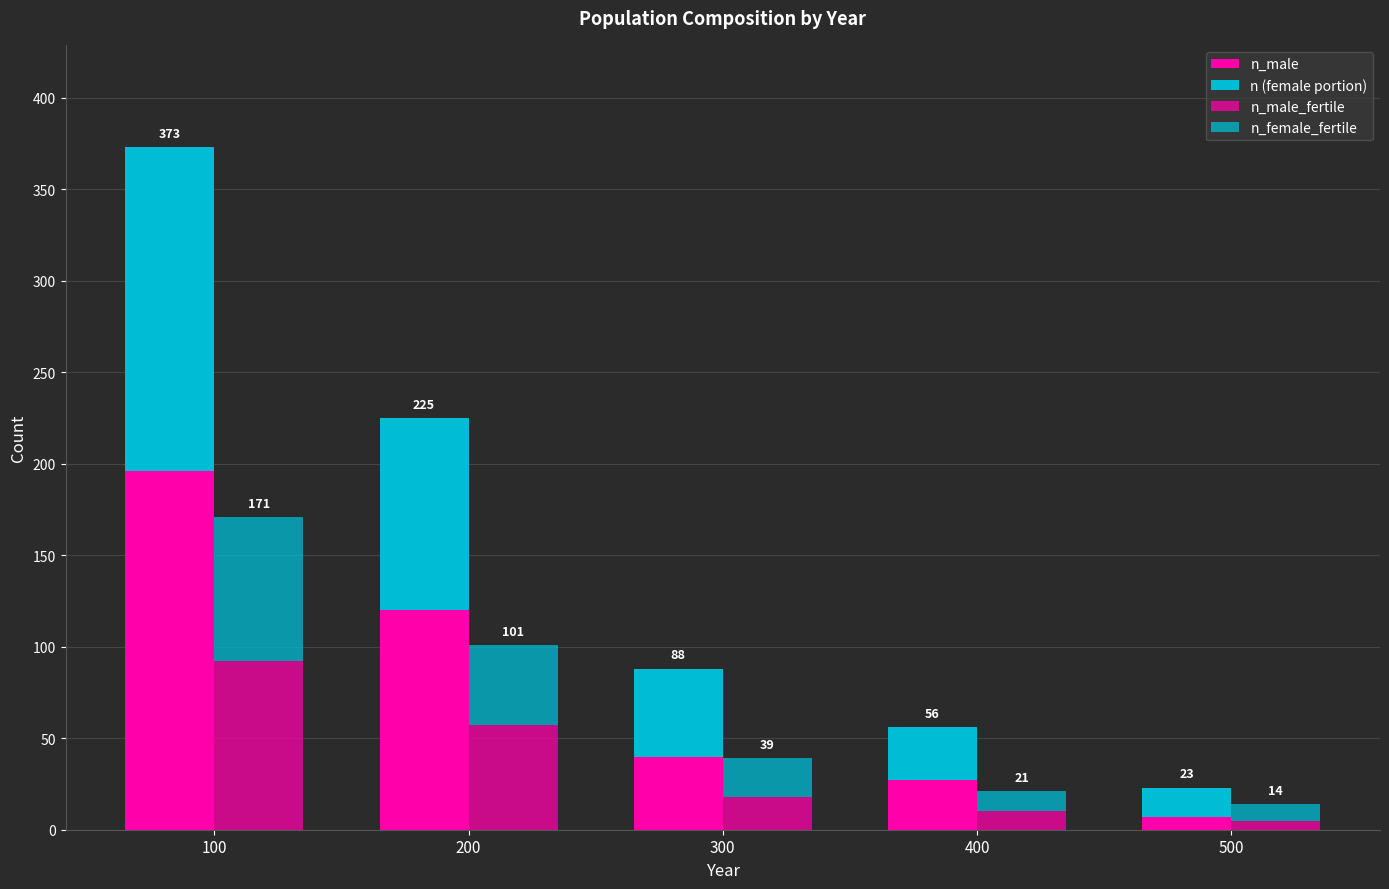

How many bars are there in each group?

4